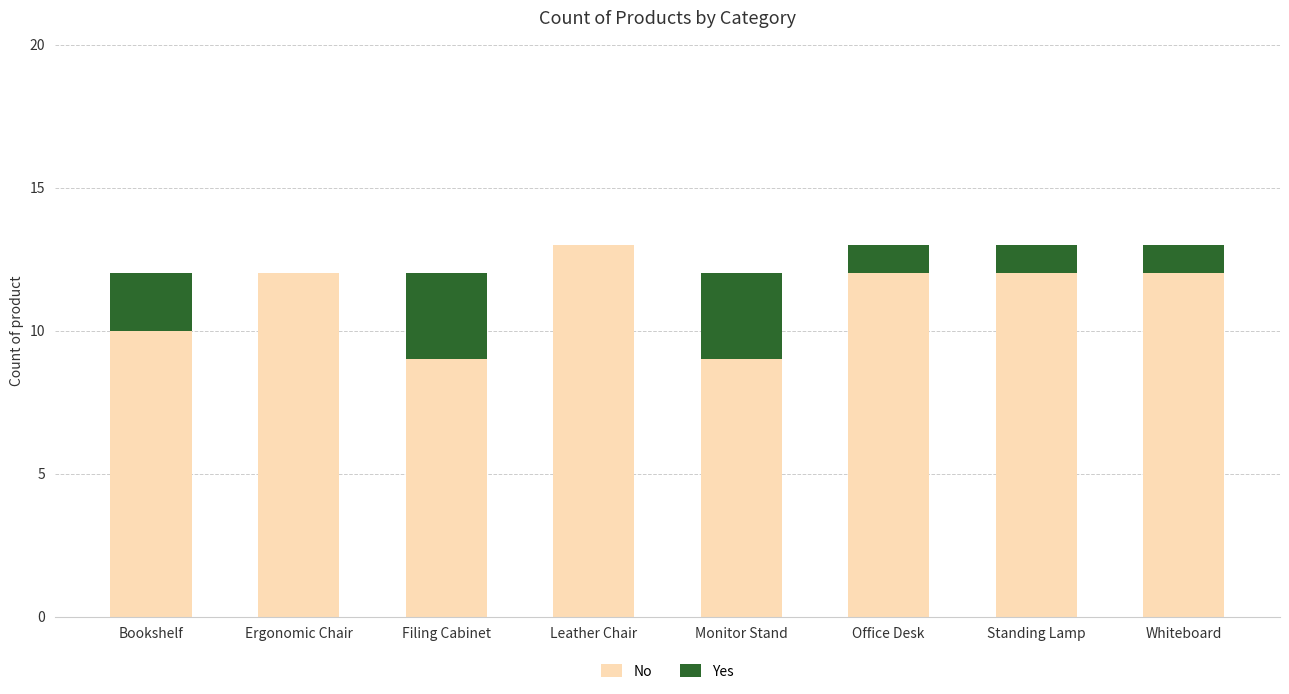

The value of No at Bookshelf is 10. True or false?

True